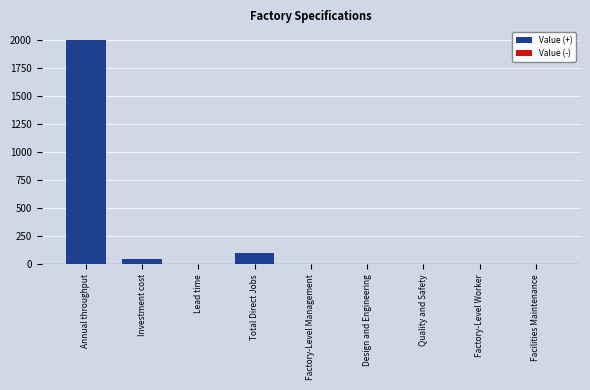

Between Quality and Safety and Total Direct Jobs, which is larger?

Total Direct Jobs